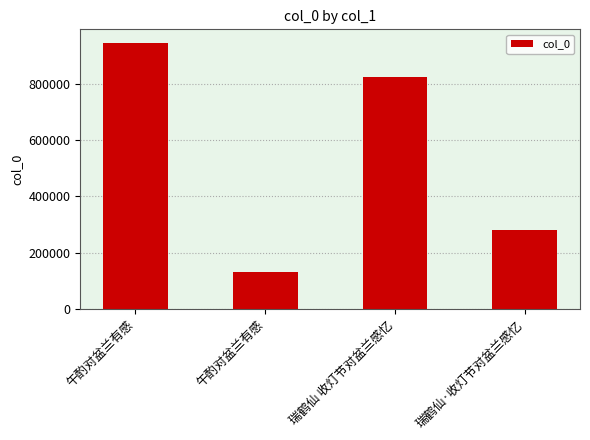

List the labels in order of value, largest first.

午酌对盆兰有感, 瑞鹤仙 收灯节对盆兰感忆, 瑞鹤仙·收灯节对盆兰感忆, 午酌对盆兰有感